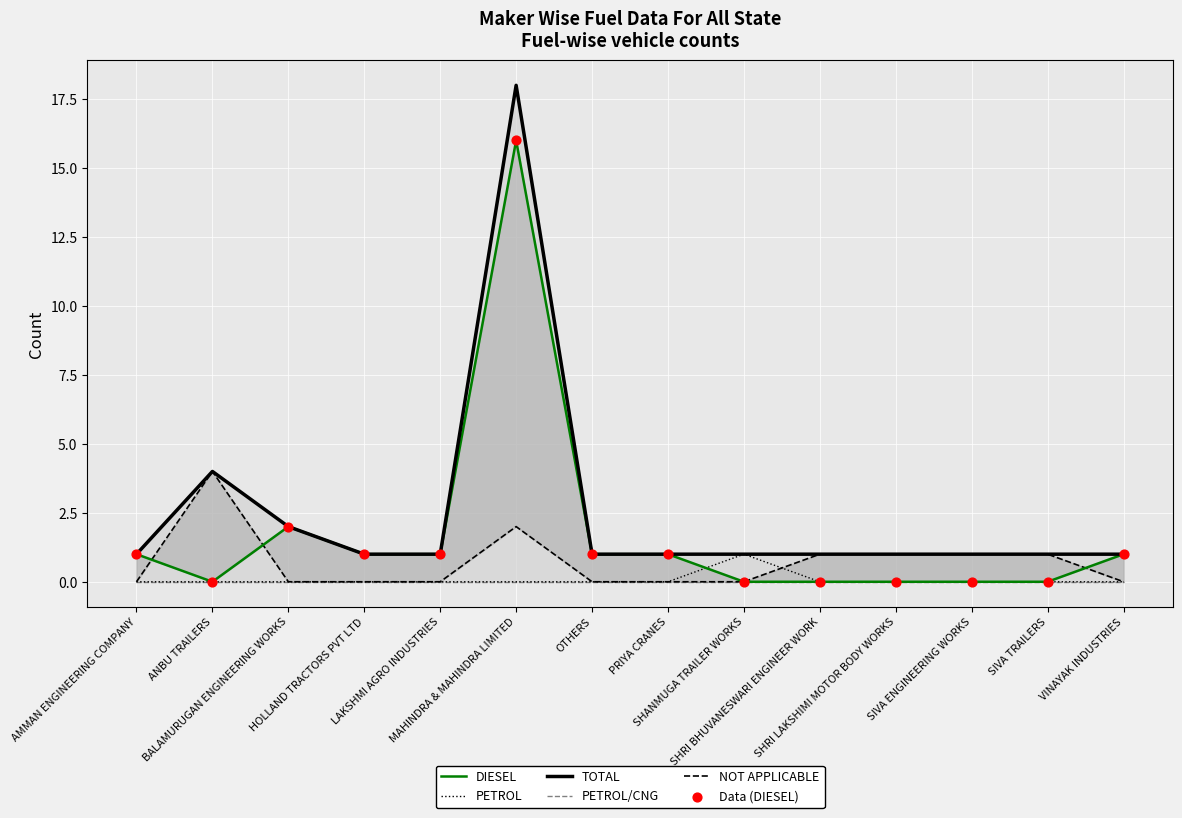

At how many categories does at least one series exceed 16?

1